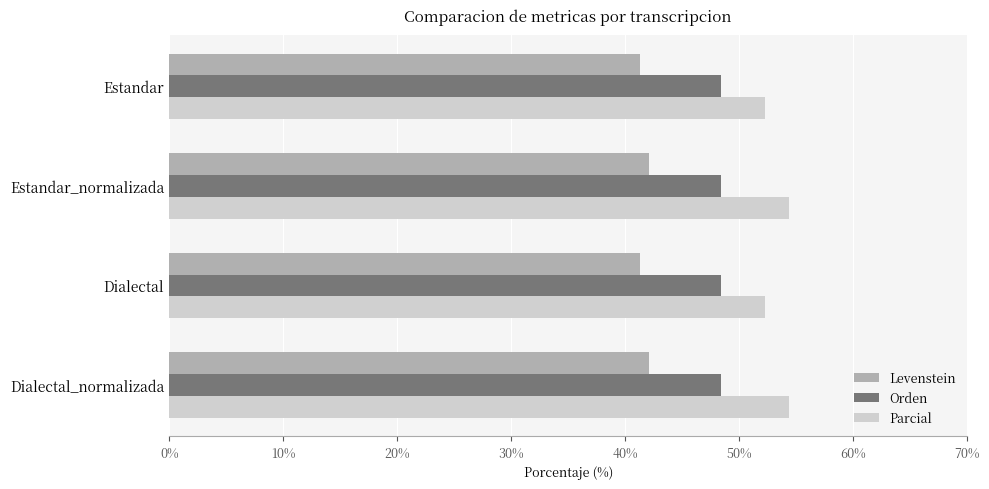

Rank the series by their maximum value, from highest to lowest.

Parcial, Orden, Levenstein